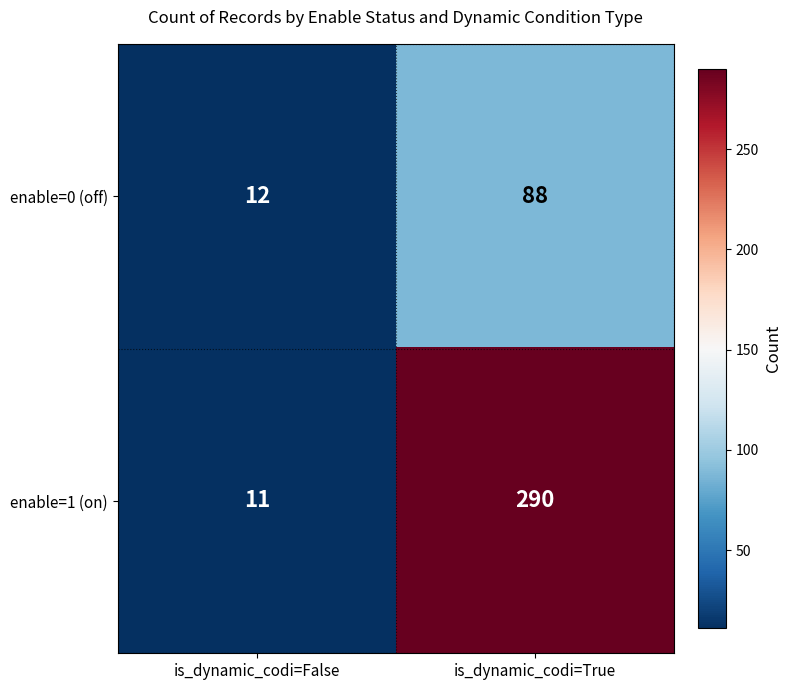

Between is_dynamic_codi=False and is_dynamic_codi=True, which series saw the biggest shift?

enable=1 (on)